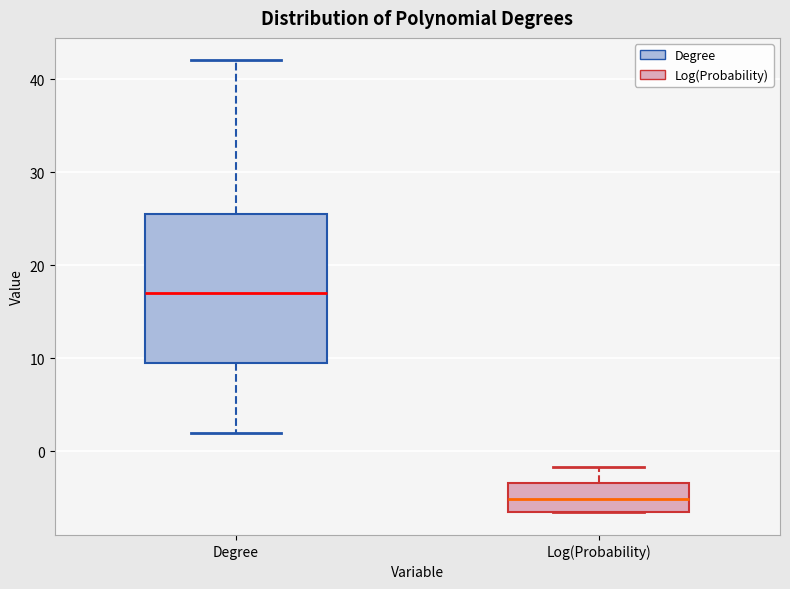

Comparing the boxes themselves (not the whiskers), which one is the tallest?

Degree